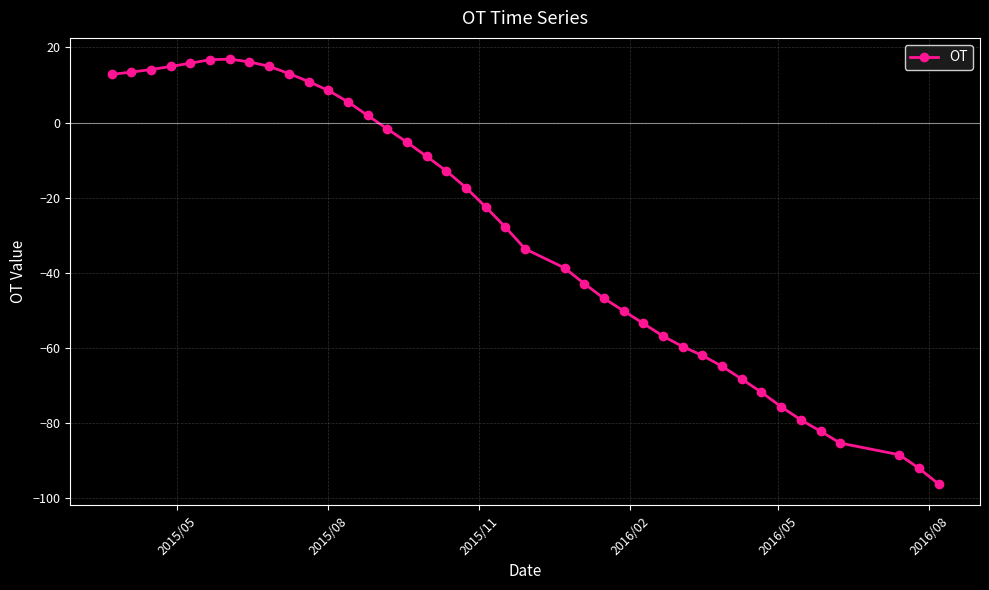

What is the value of the 30th point from the left?

-62.0